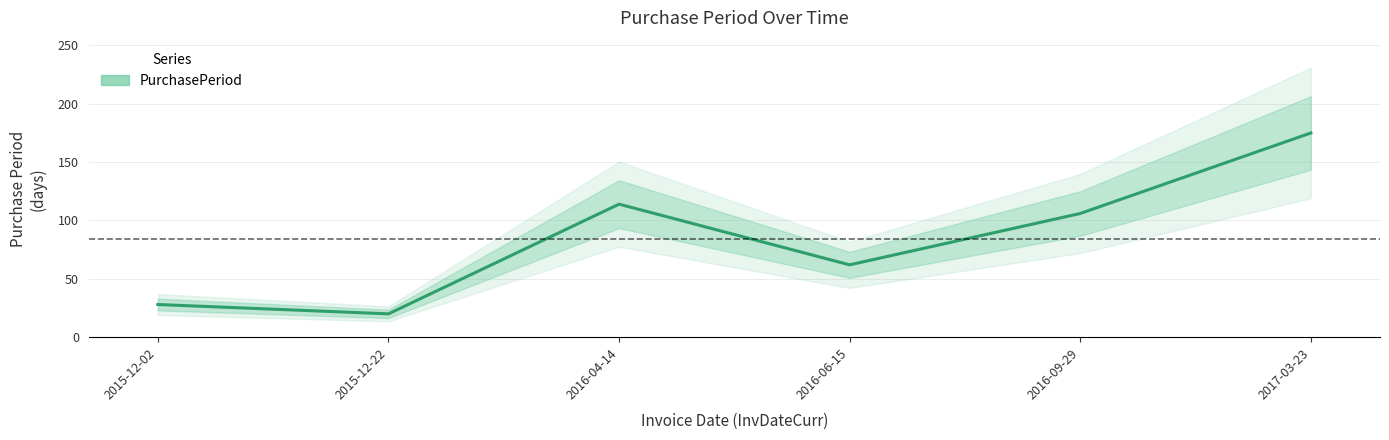

Reading left to right, extract all data points from this chart.

2015-12-02=28	2015-12-22=20	2016-04-14=114	2016-06-15=62	2016-09-29=106	2017-03-23=175